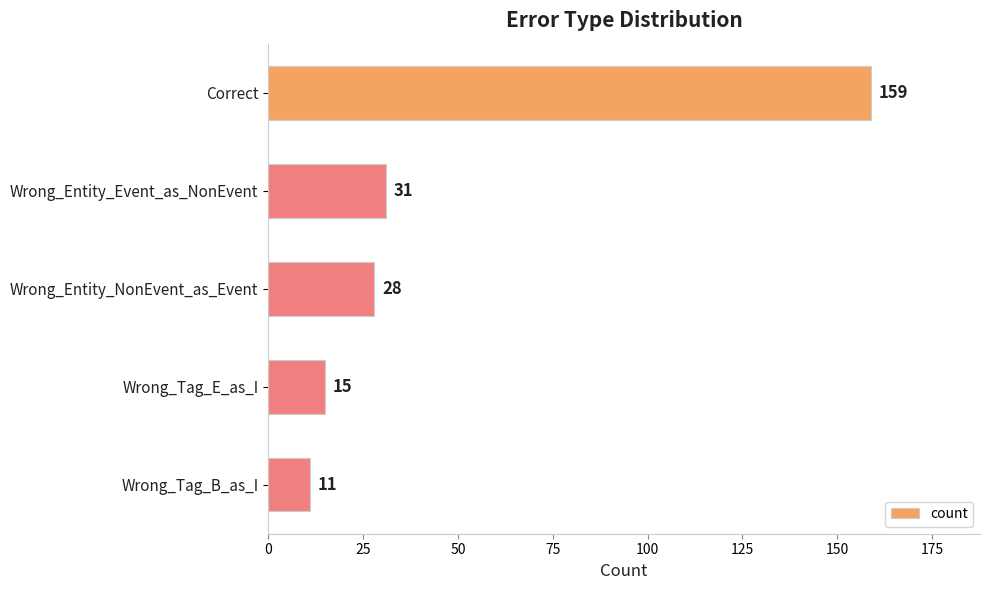

How many values are below 28?

2